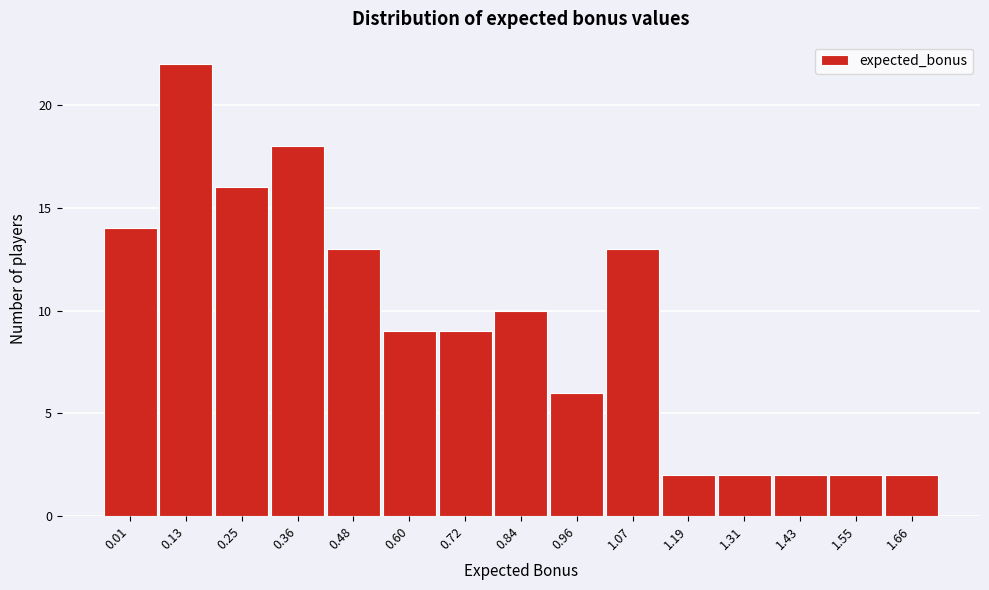

Reading right to left, what are all the values shown in this chart?

2	2	2	2	2	13	6	10	9	9	13	18	16	22	14